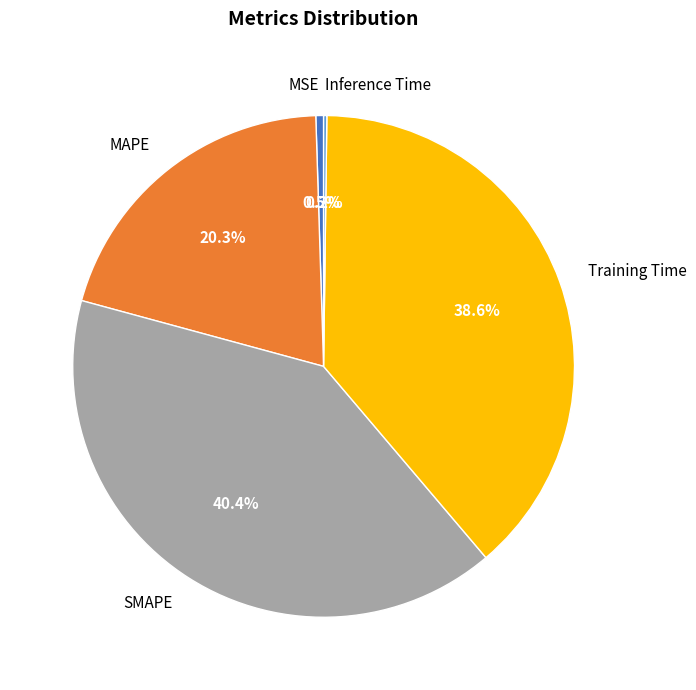

To the nearest percent, what is the difference between the largest and smallest slice percentages?

40%